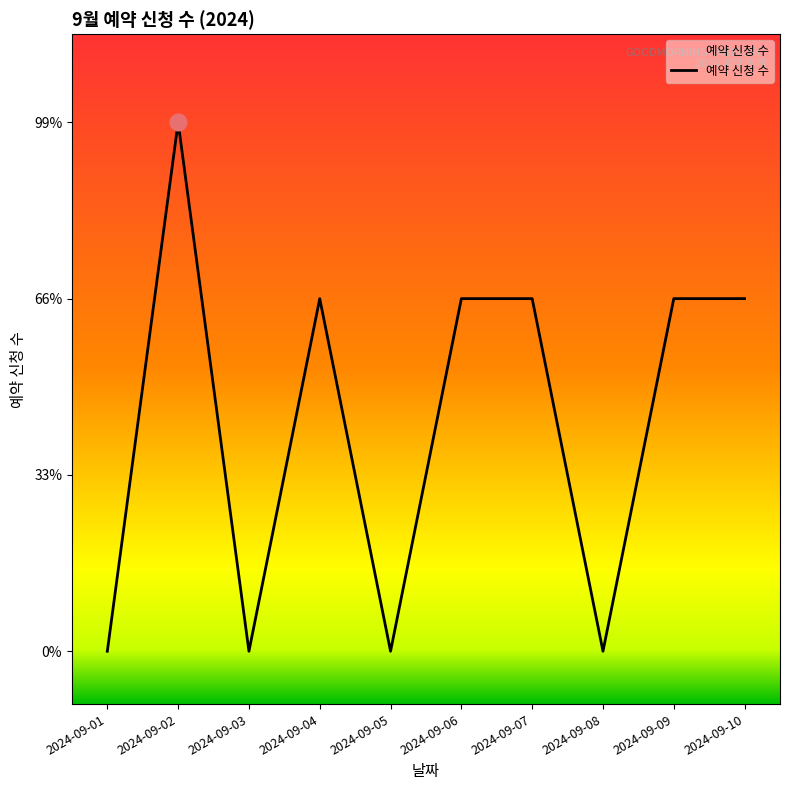

What is the change in value from 2024-09-03 to 2024-09-10?

+2